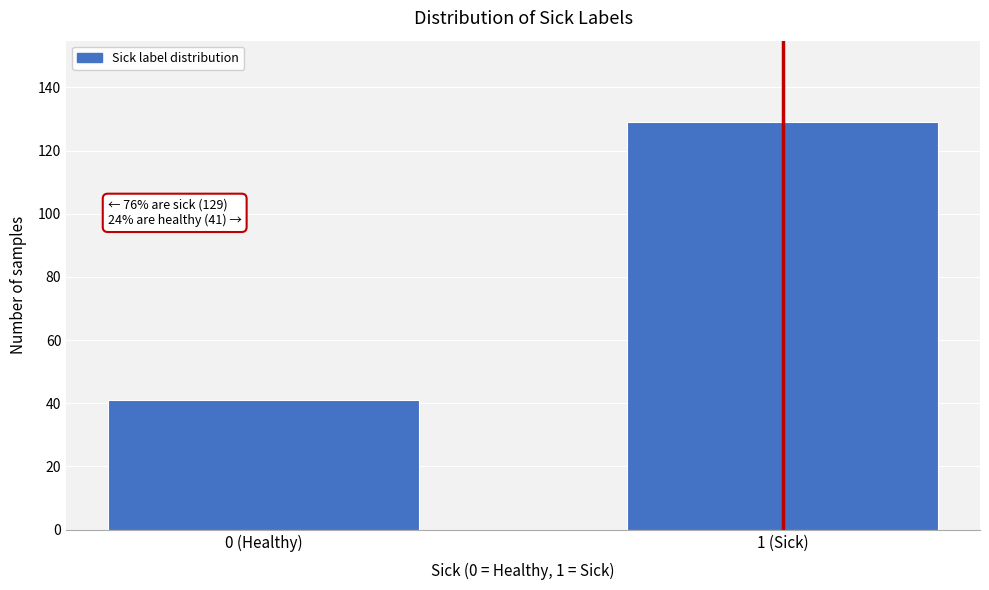

Reading left to right, list all the values displayed in this chart.

41	129